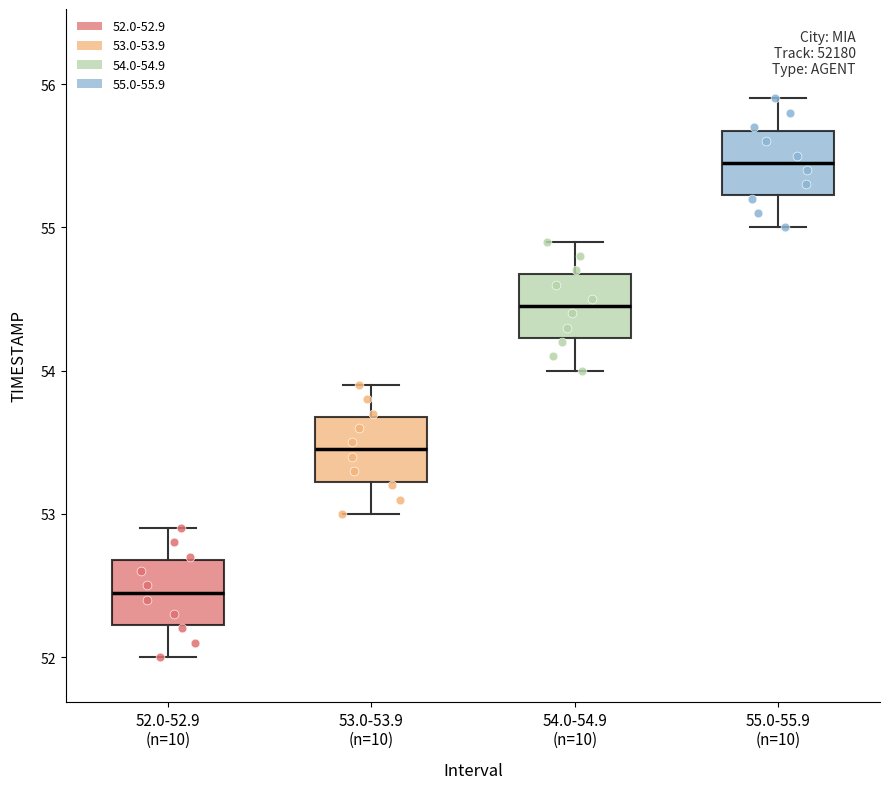

Which box has the lowest median line?

52.0-52.9 (n=10)